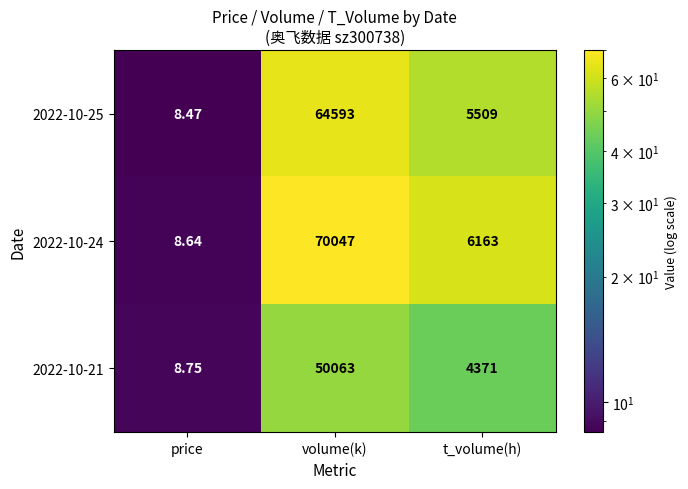

How many distinct data groups are displayed?

3